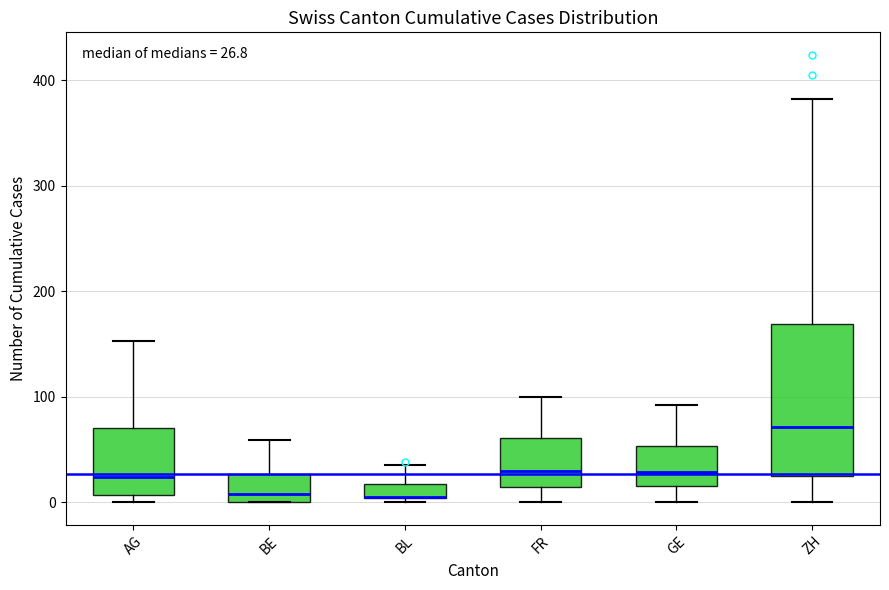

Comparing the boxes themselves (not the whiskers), which one is the tallest?

ZH